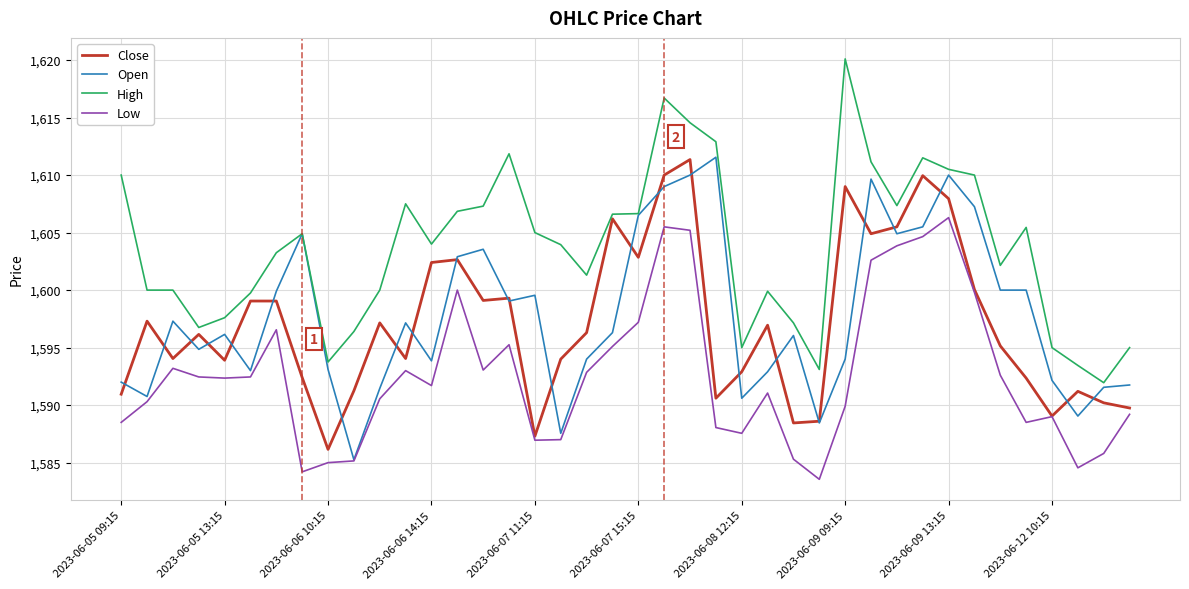

Which series has the largest total across all categories?

High